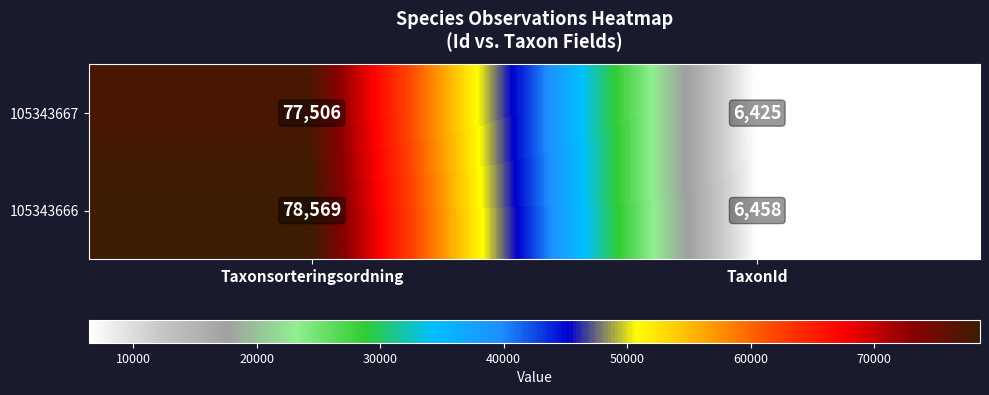

Rank the series by their maximum value, from highest to lowest.

105343666, 105343667